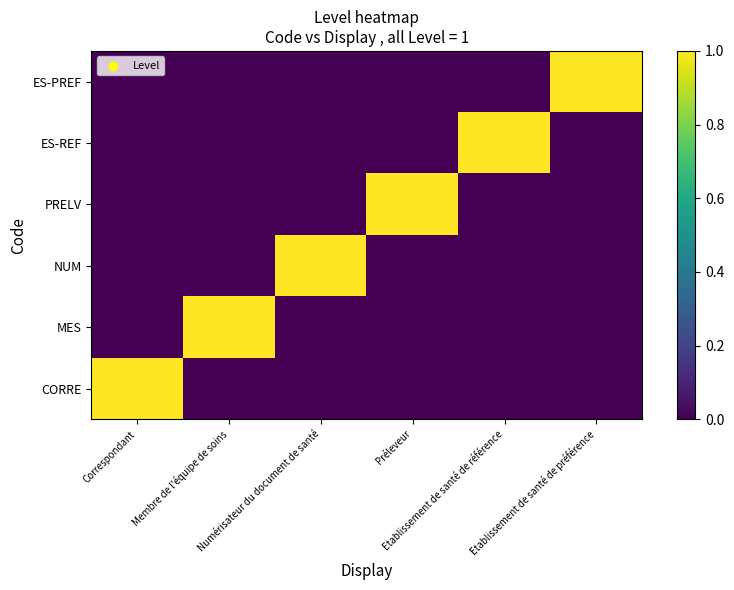

At Etablissement de santé de référence, list the series in order from largest to smallest.

ES-REF, CORRE, MES, NUM, PRELV, ES-PREF